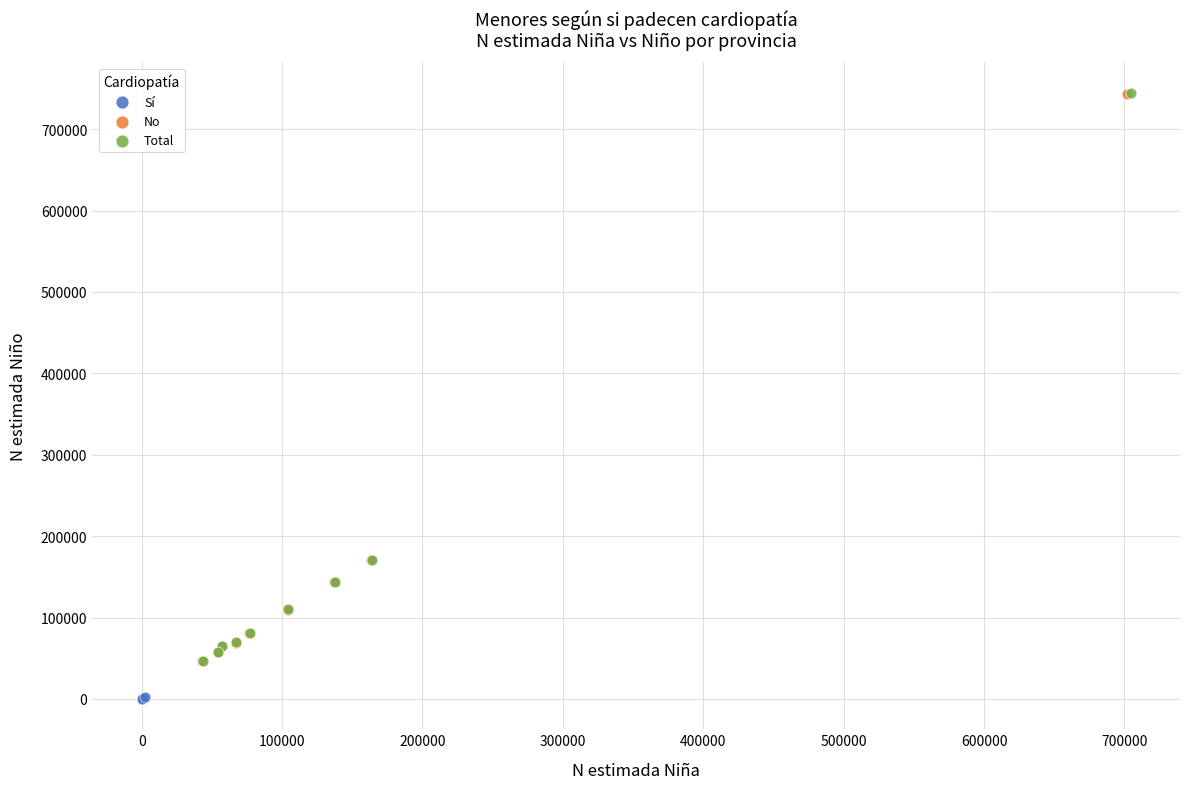

Which series has the largest Y range (max minus min)?

Total